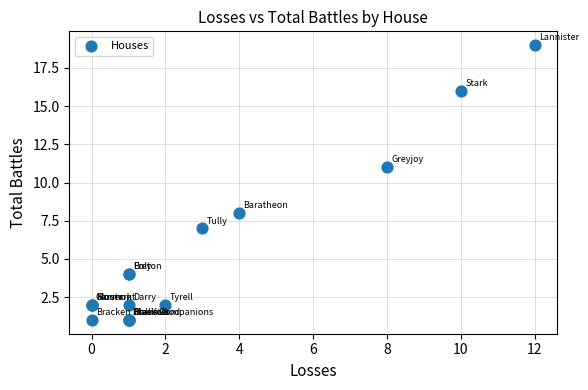

What Y value in the scatter plot is closest to 10?

11